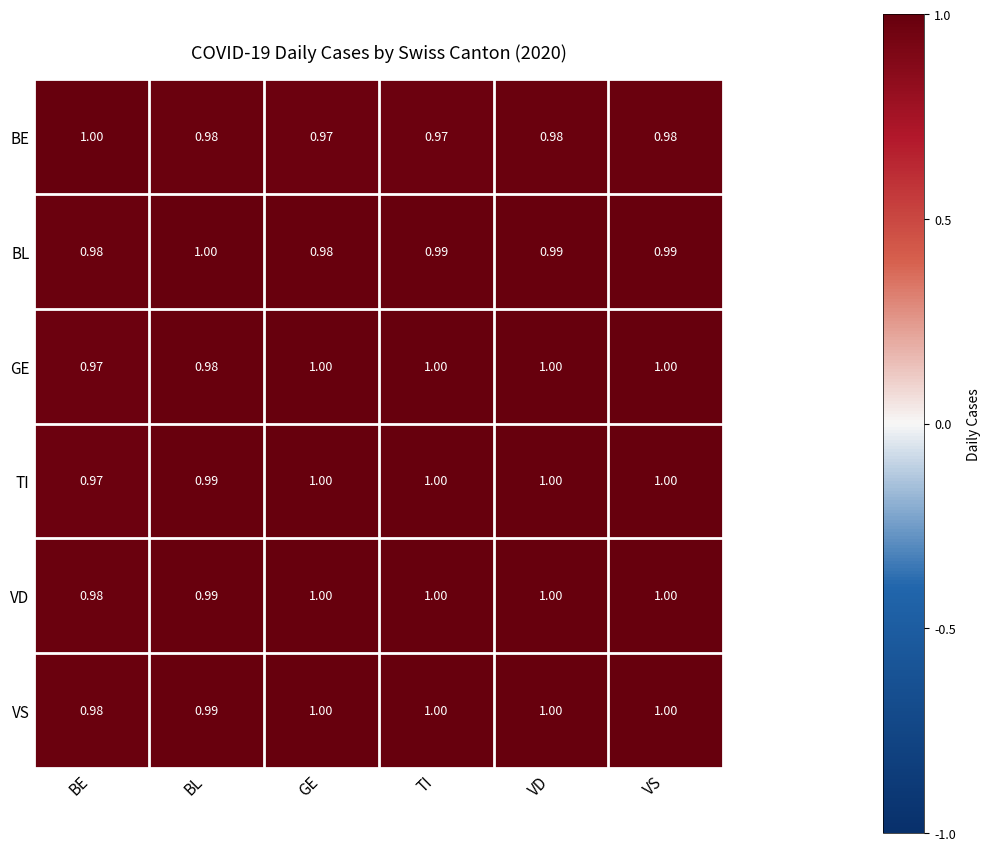

At which label is TI closest to 0?

BE